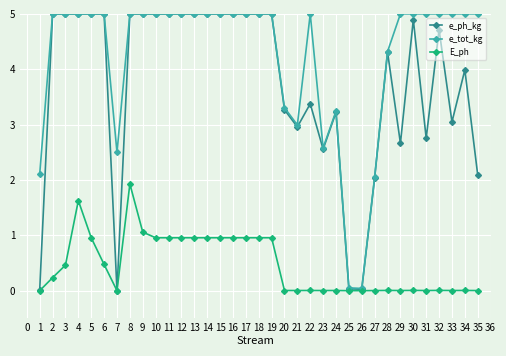

What is the value of the e_tot_kg point at the 6th from the left?

5.0